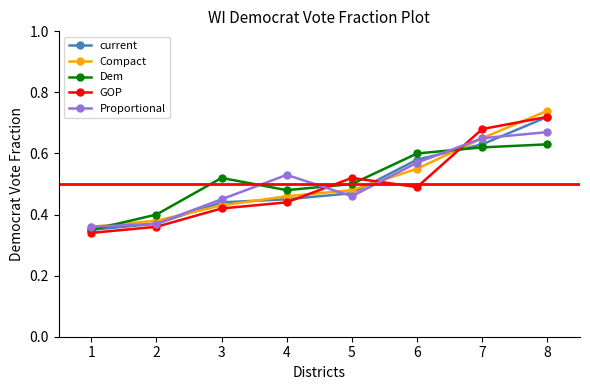

What is the total value across all series at 7?

3.2